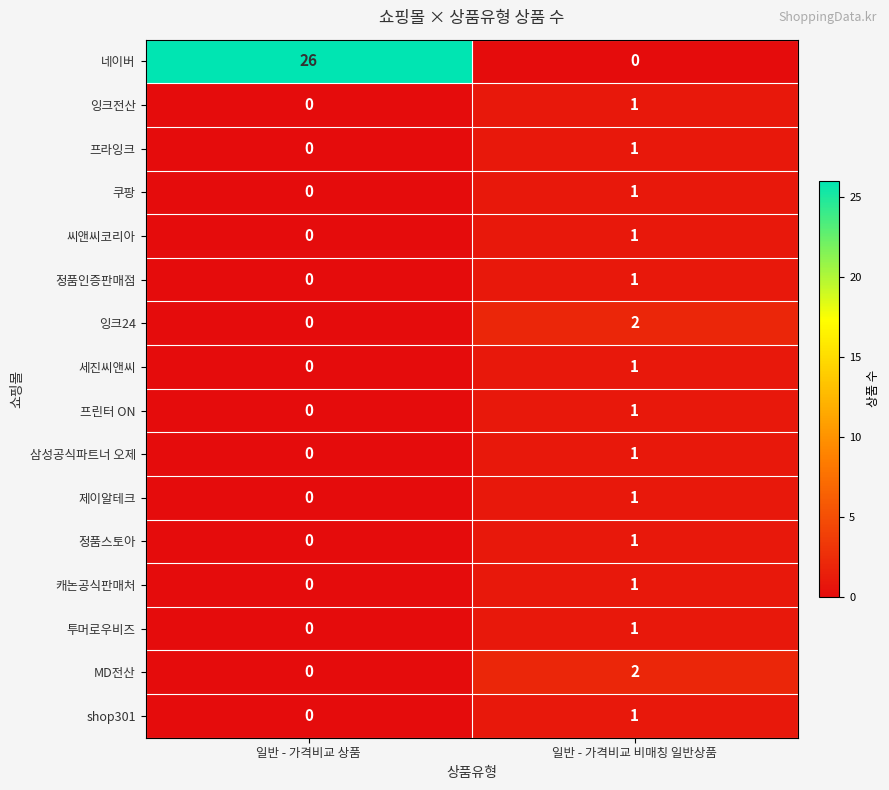

Which series has the largest total across all categories?

네이버